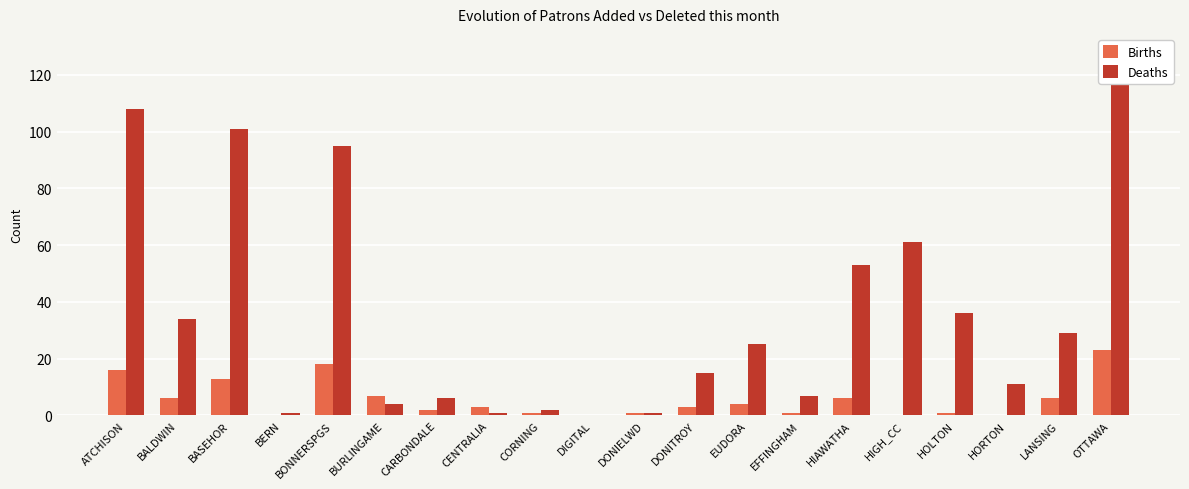

What is the maximum value for Deaths?

128